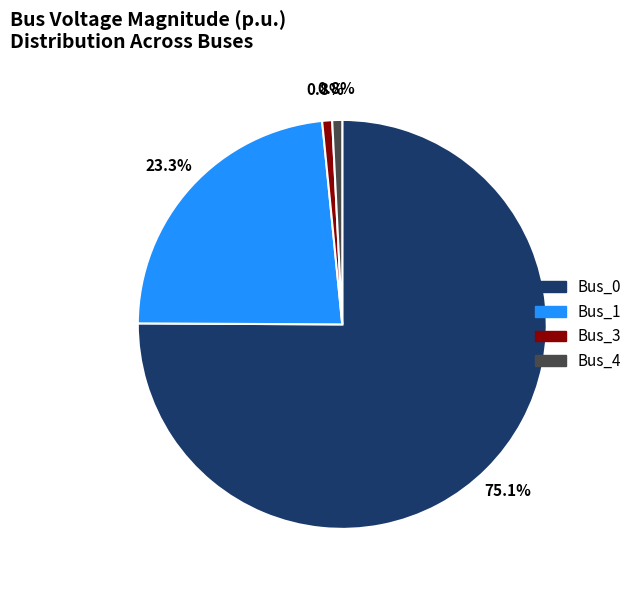

To the nearest percent, what is the difference between the largest and smallest slice percentages?

74%